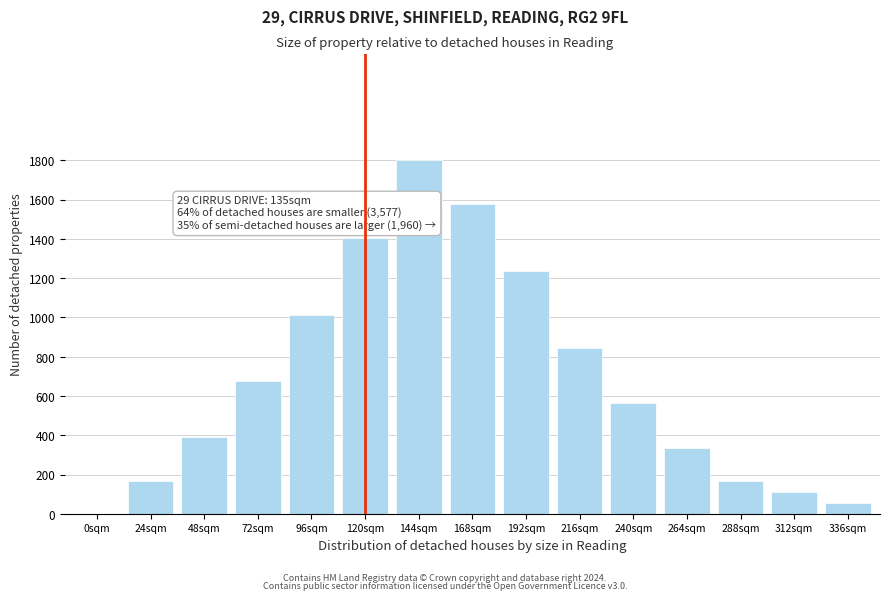

Is it true that the value at 216sqm is 843.8?

True